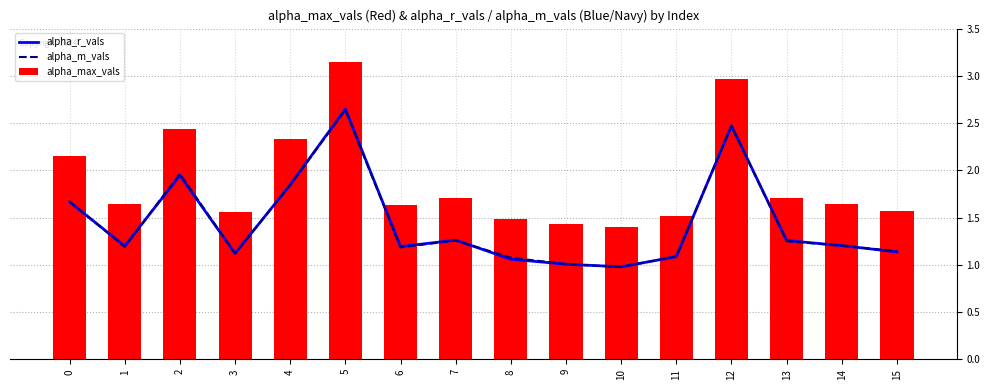

List the labels in order of alpha_m_vals value, largest first.

5, 12, 2, 4, 0, 7, 13, 14, 1, 6, 15, 3, 11, 8, 9, 10